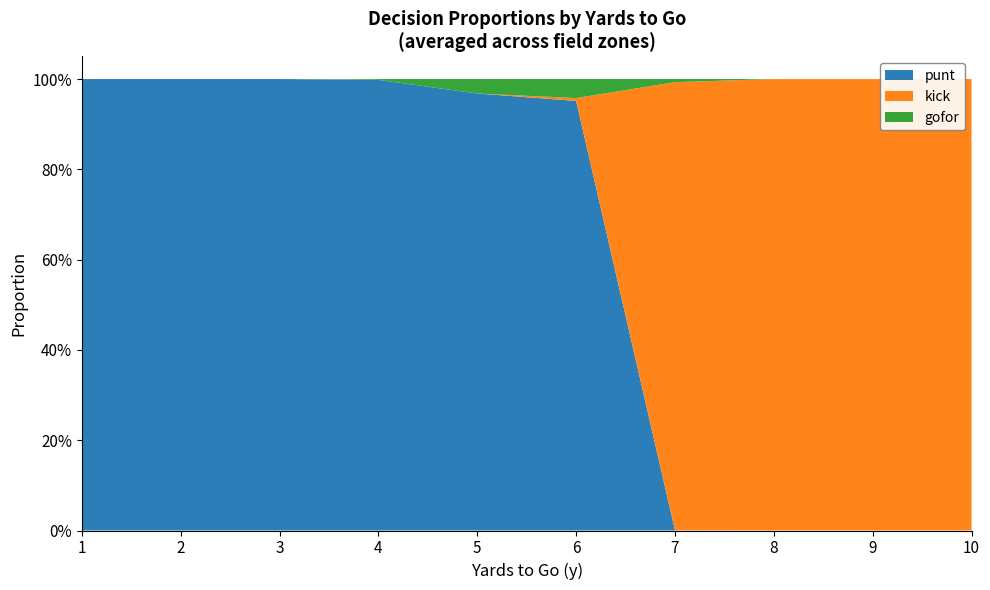

Reading right to left, extract all data points from this chart.

punt: 10=0.0	9=0.0	8=0.0	7=0.0	6=1.0	5=1.0	4=1.0	3=1.0	2=1.0	1=1.0
kick: 10=1.0	9=1.0	8=1.0	7=1.0	6=0.0	5=0.0	4=0.0	3=0.0	2=0.0	1=0.0
gofor: 10=0.0	9=0.0	8=0.0	7=0.0	6=0.0	5=0.0	4=0.0	3=0.0	2=0.0	1=0.0